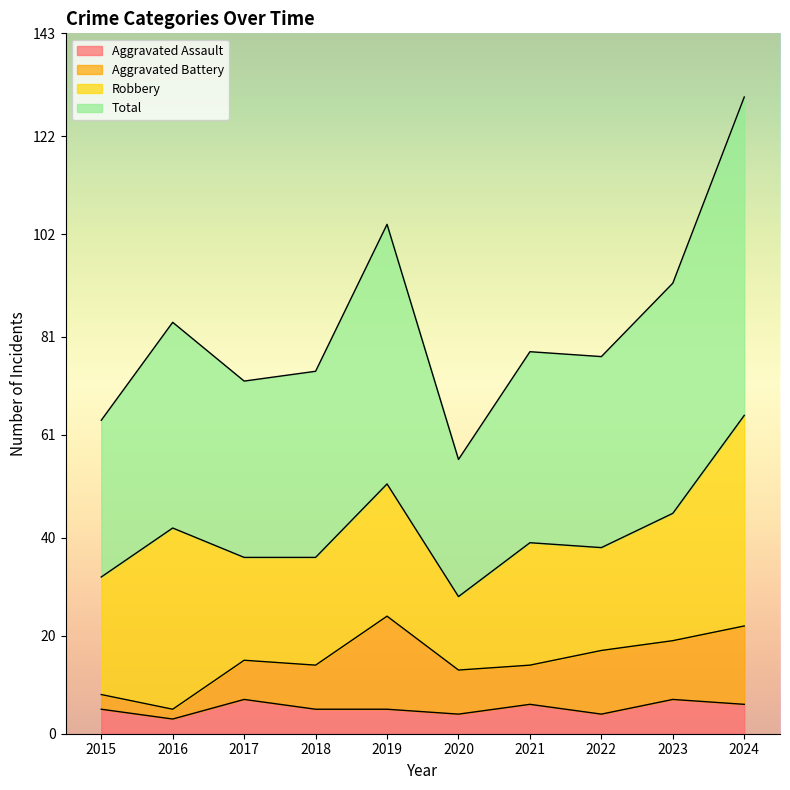

How many interior local peaks does the Total series have?

3